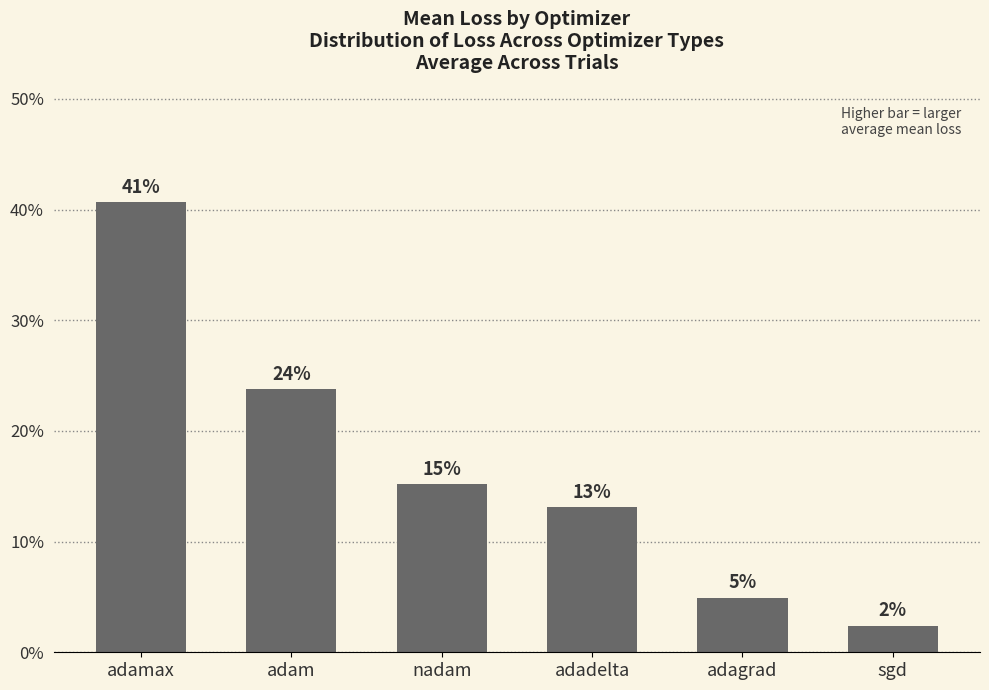

What is the average value?

0.2